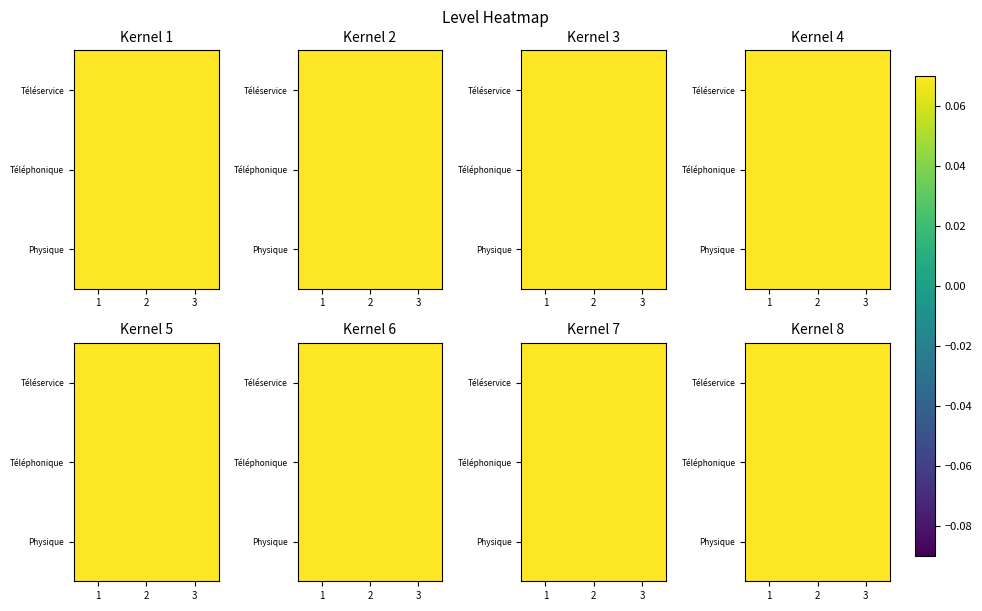

Rank the categories by Téléphonique value from highest to lowest.

2, 1, 3